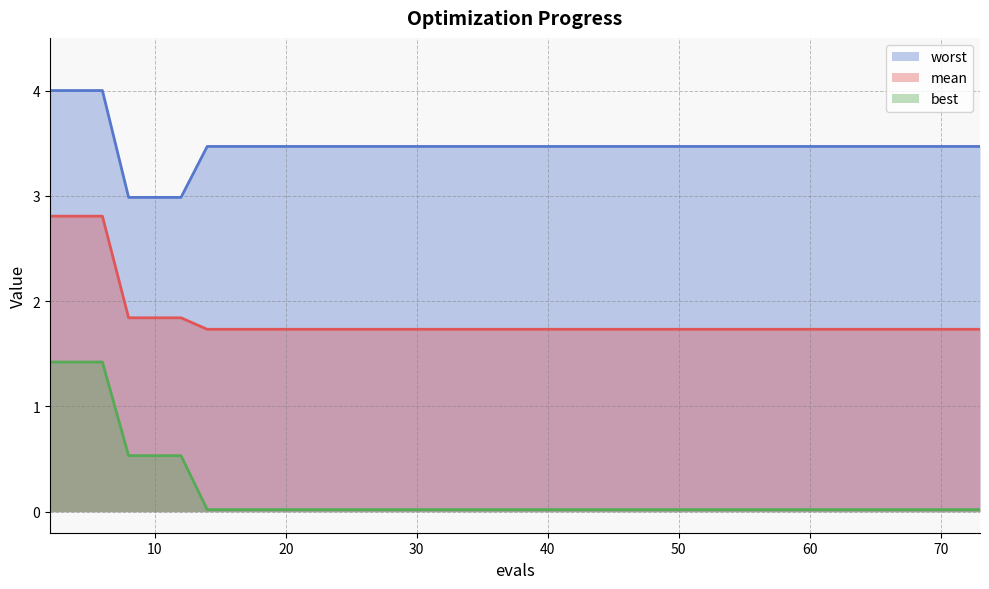

What is the sum of all worst values?

52.2